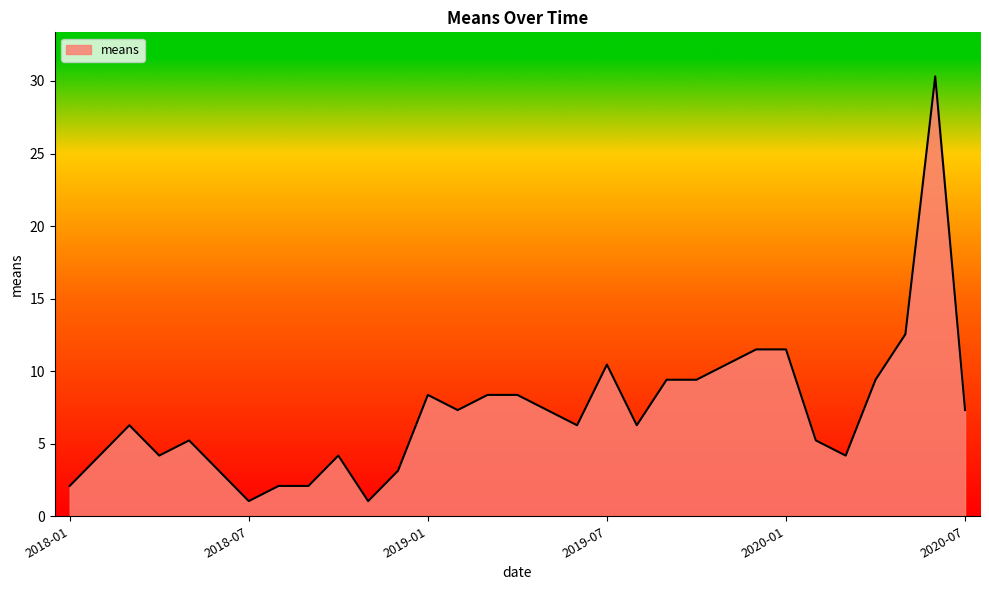

What is the difference between the second highest and second lowest values?

11.5